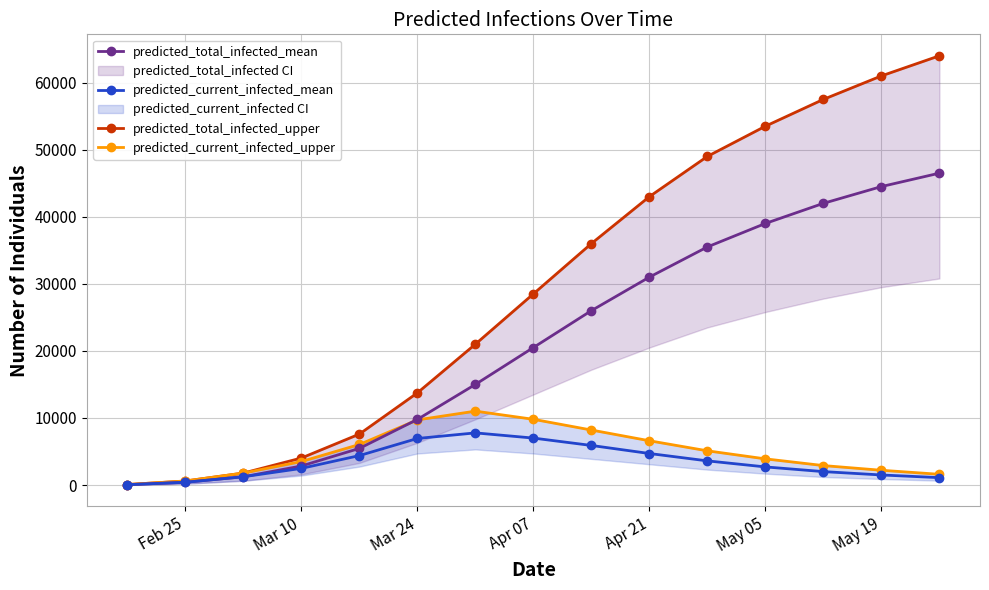

The value of predicted_total_infected_mean at May 05 is 59632. True or false?

False